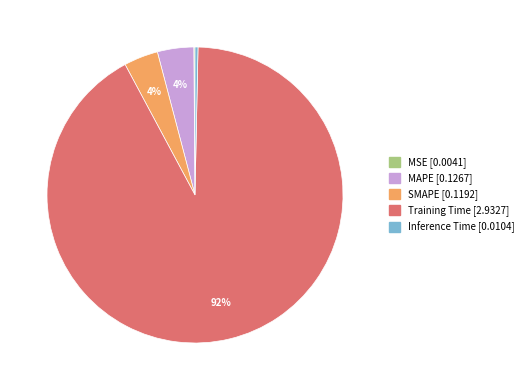

Which category has the biggest portion of the pie?

Training Time